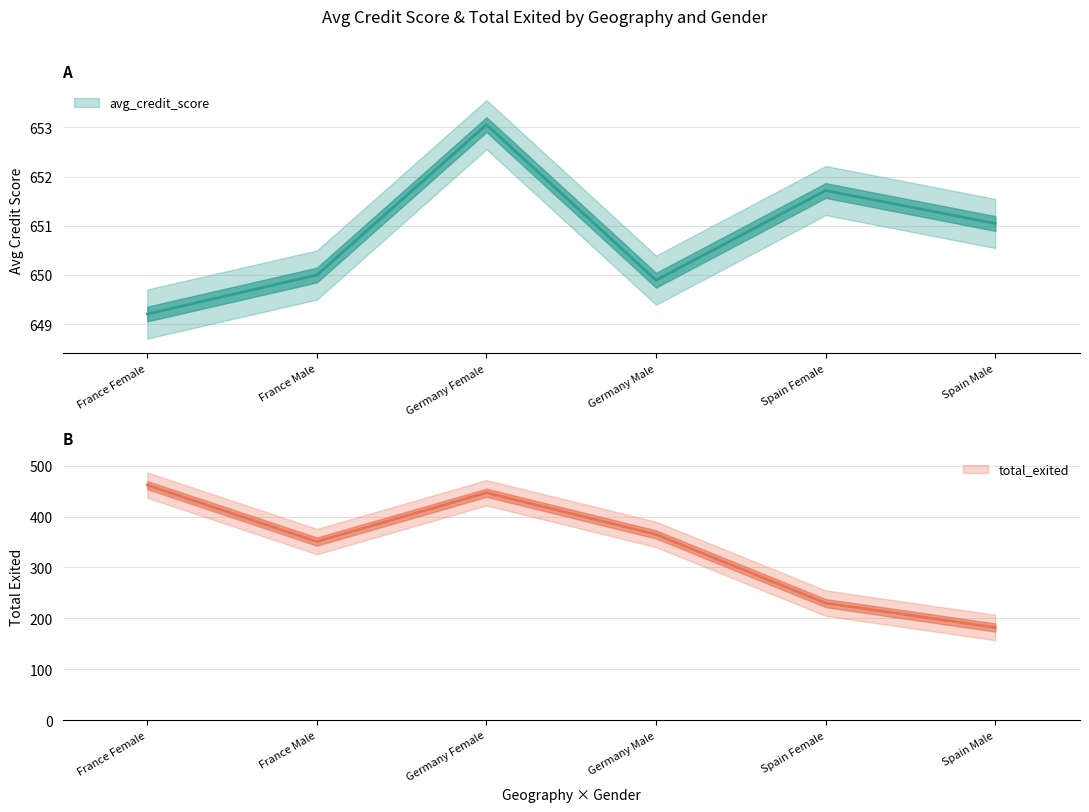

True or false: total_exited and avg_credit_score cross at least once.

False